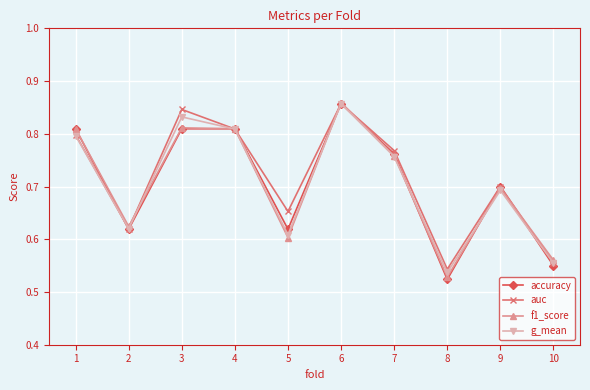

True or false: f1_score has more than 1 points higher than both neighbors.

True